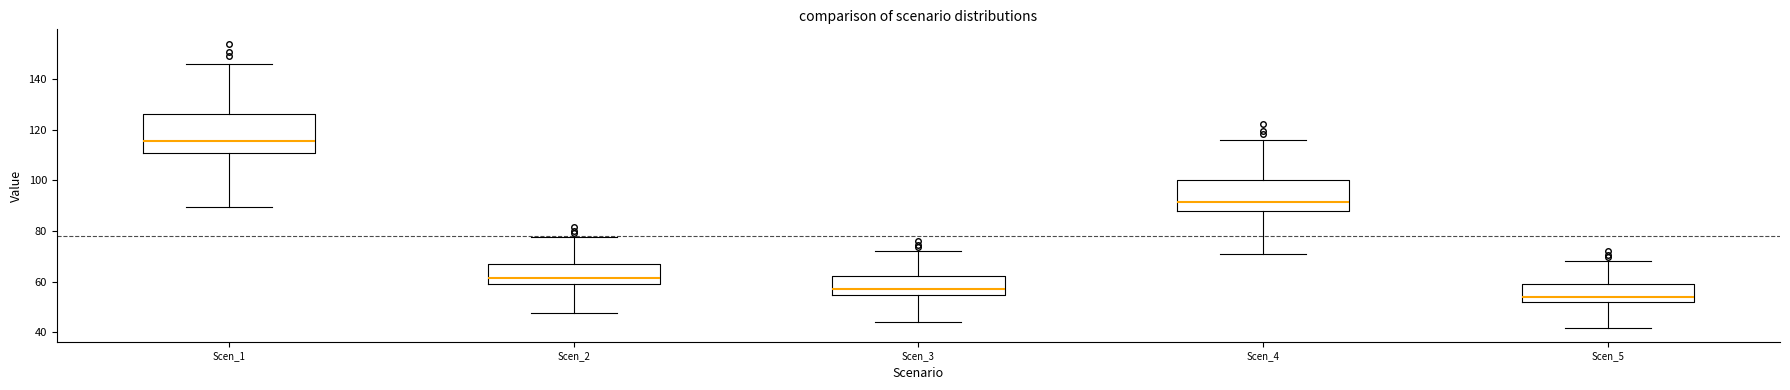

Reading left to right, read every box against the y-axis: the position of its median line, the range the box covers, and the ends of its whiskers. The values are not printed on the chart, so give them approximately, as read against the axis.

Scen_1: median 116, box 110 to 126, whiskers 90 to 146
Scen_2: median 62, box 58 to 66, whiskers 48 to 78
Scen_3: median 56, box 54 to 62, whiskers 44 to 72
Scen_4: median 92, box 88 to 100, whiskers 70 to 116
Scen_5: median 54, box 52 to 58, whiskers 42 to 68